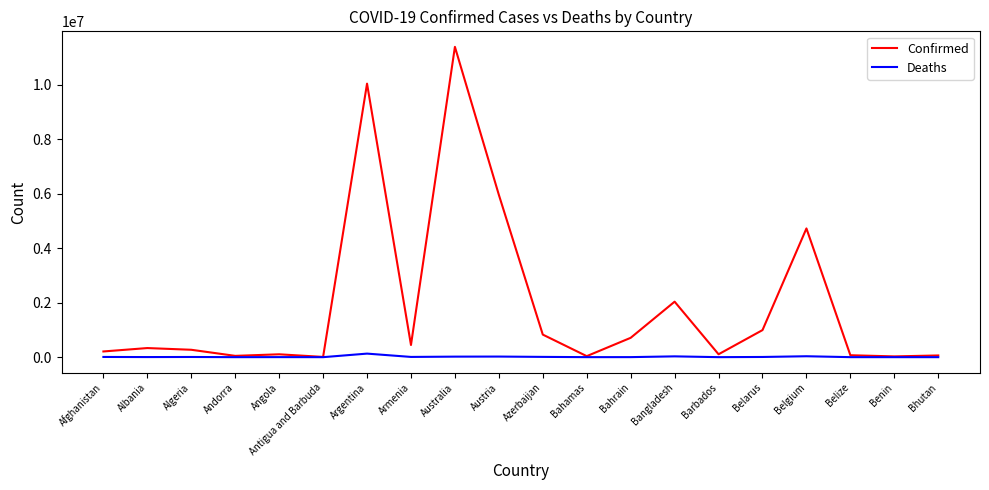

What are all the series names shown in the legend?

Confirmed, Deaths